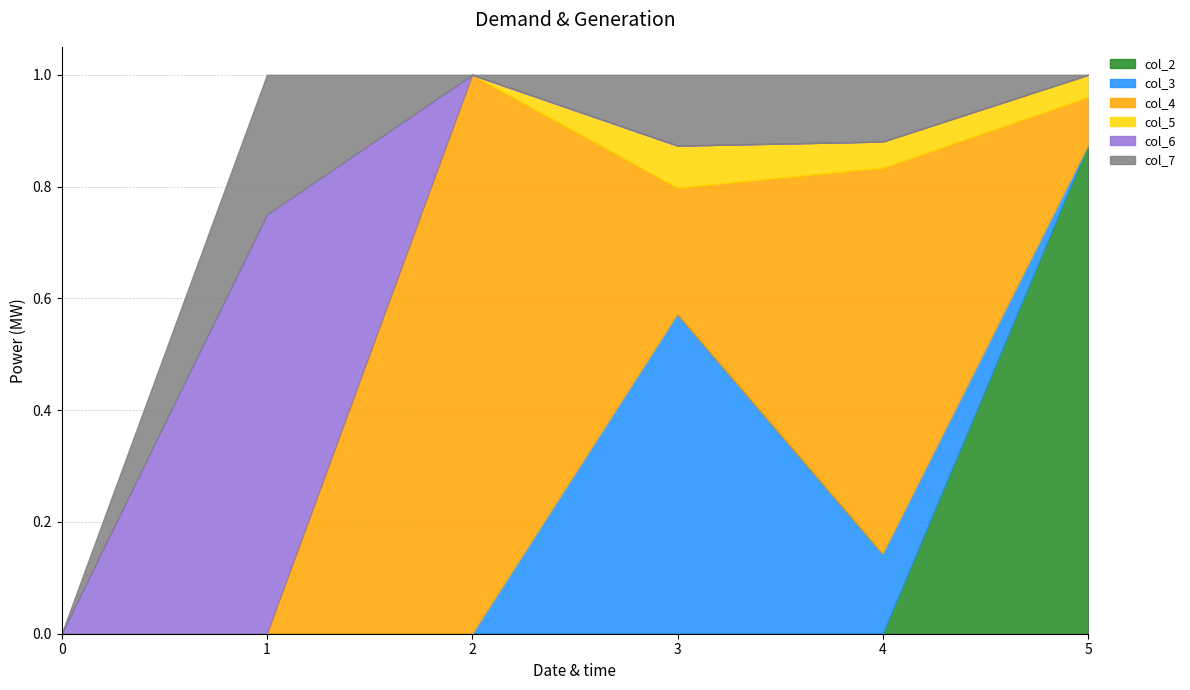

How many interior local peaks does the col_7 series have?

2